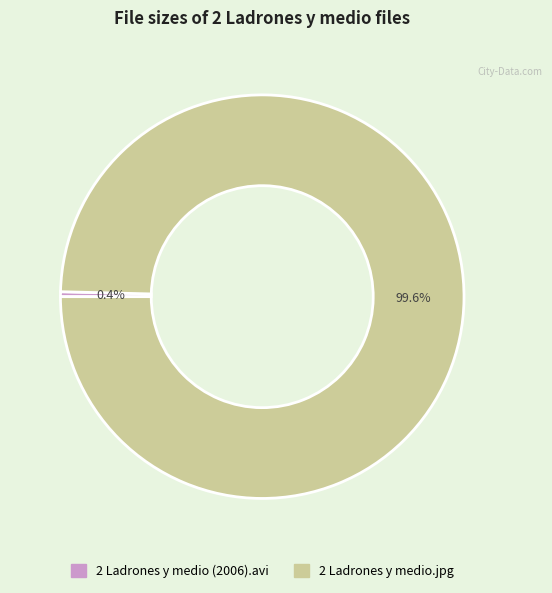

Which category has the biggest portion of the pie?

2 Ladrones y medio.jpg